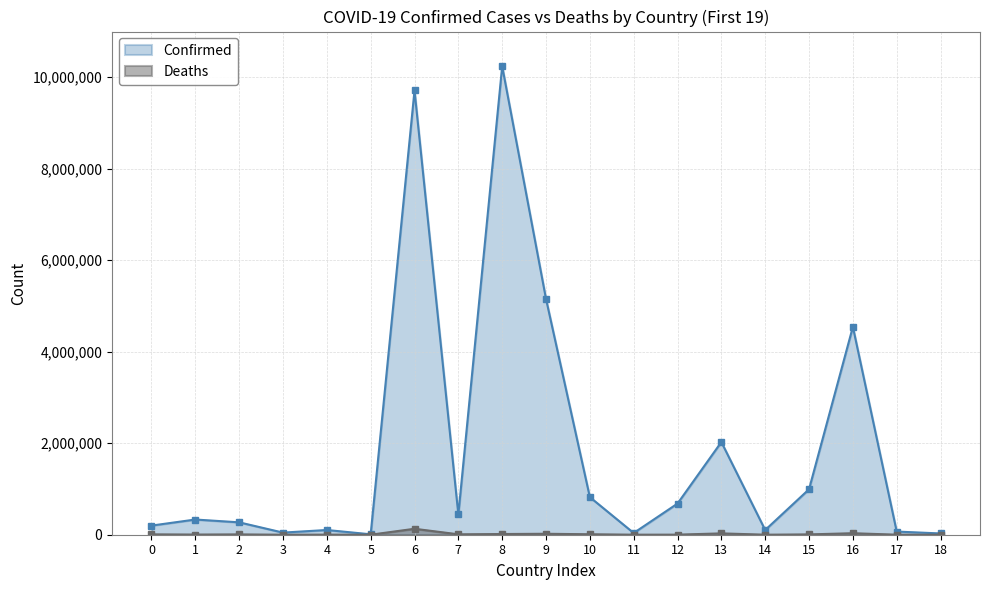

Reading left to right, transcribe all the data shown in this chart.

Confirmed: 199386	332285	270679	46227	103131	9098	9711355	442875	10241739	5154447	821635	37309	681210	2026212	102580	994037	4544505	68854	27638
Deaths: 7801	3589	6879	155	1917	146	129937	8683	15221	20756	9919	833	1520	29369	560	7118	32673	686	163